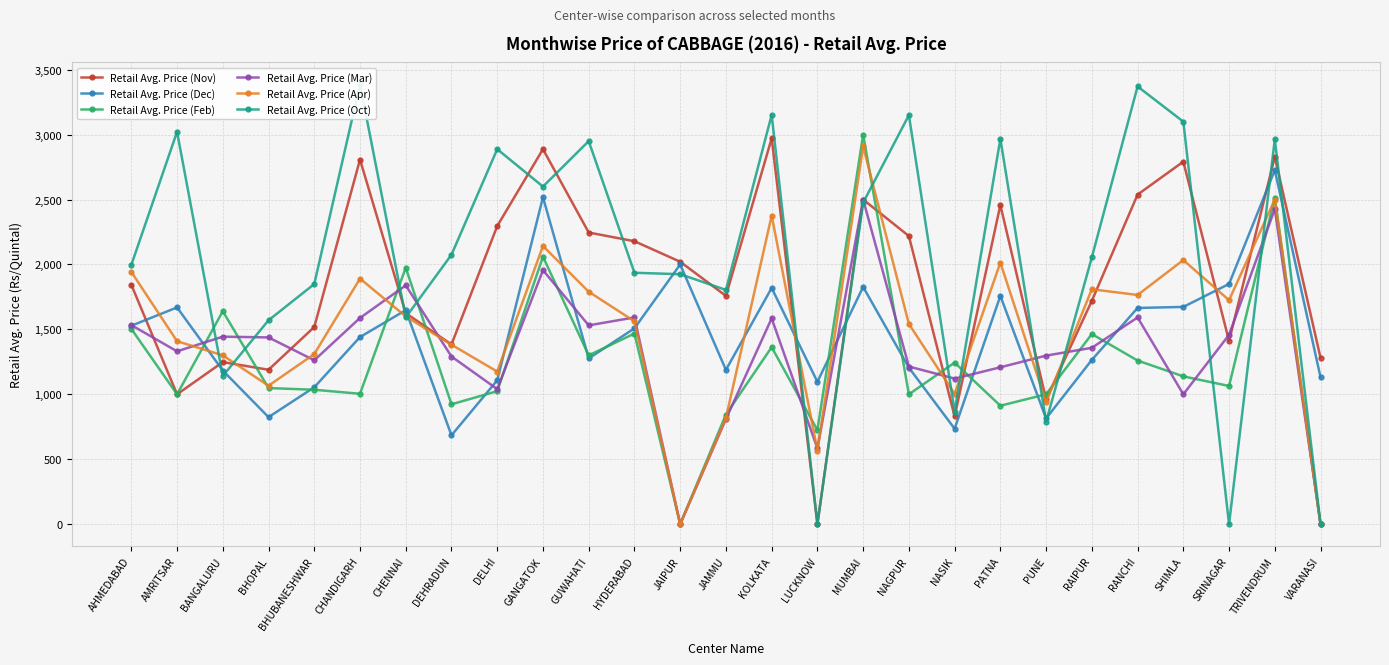

The value of Retail Avg. Price (Dec) at PUNE is 1451. True or false?

False